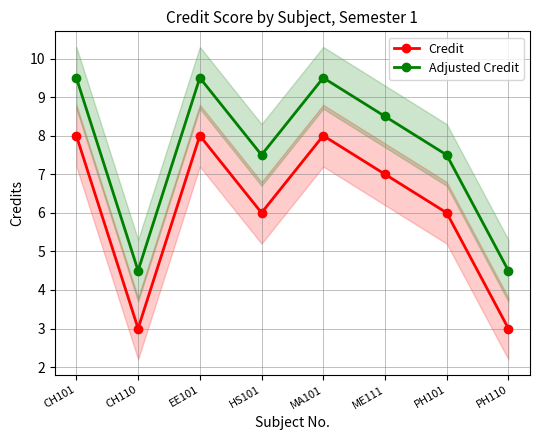

What is the difference between the maximum and minimum values in the Credit series?

5.0